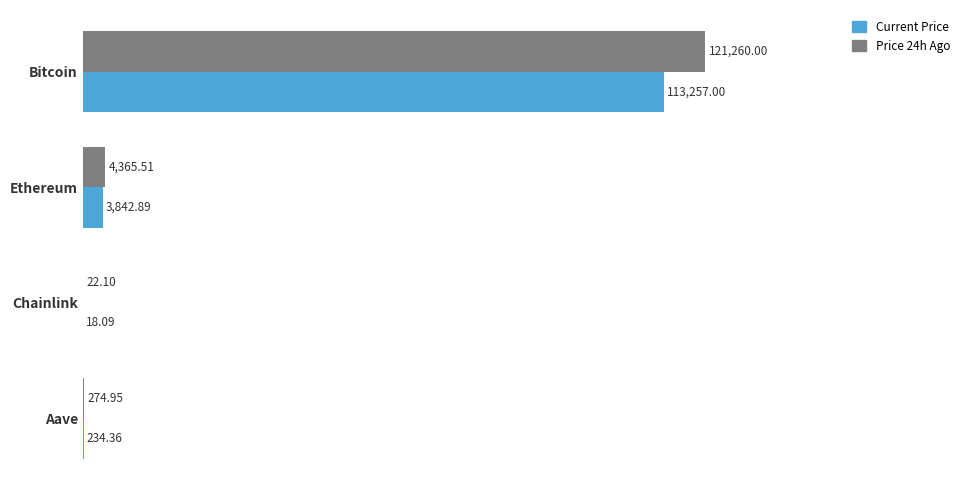

Which category has the highest value across all series?

Bitcoin